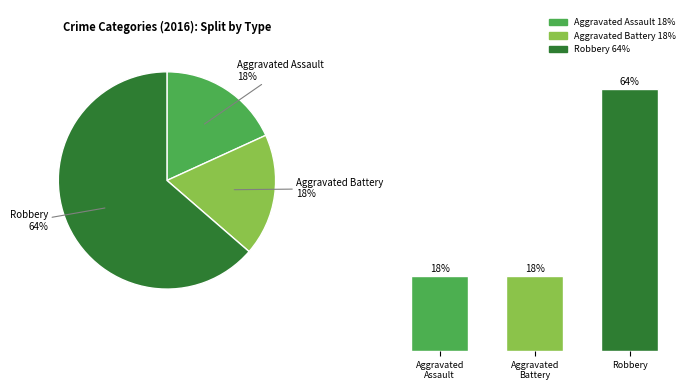

Which category has the biggest portion of the pie?

Robbery